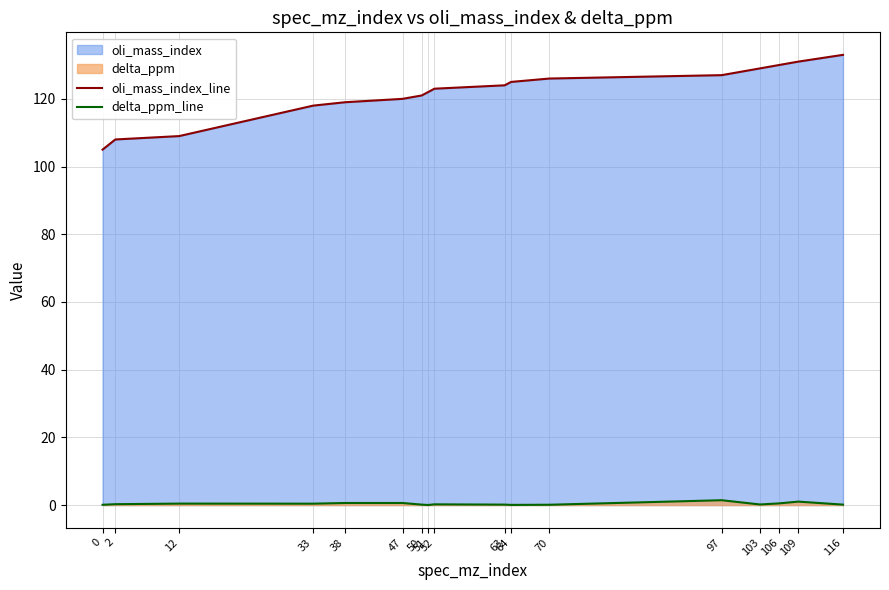

What is the average value of the oli_mass_index_line series?

121.8